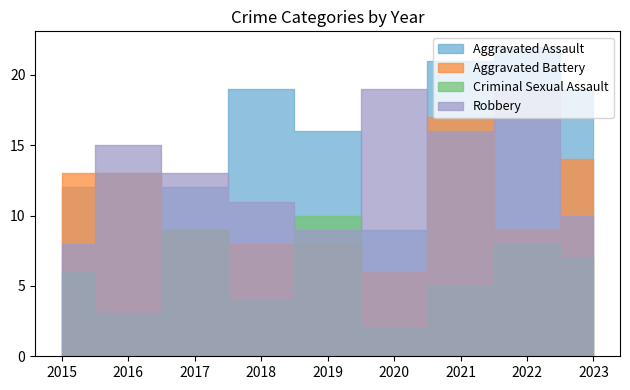

True or false: Criminal Sexual Assault and Aggravated Assault intersect in this chart.

False